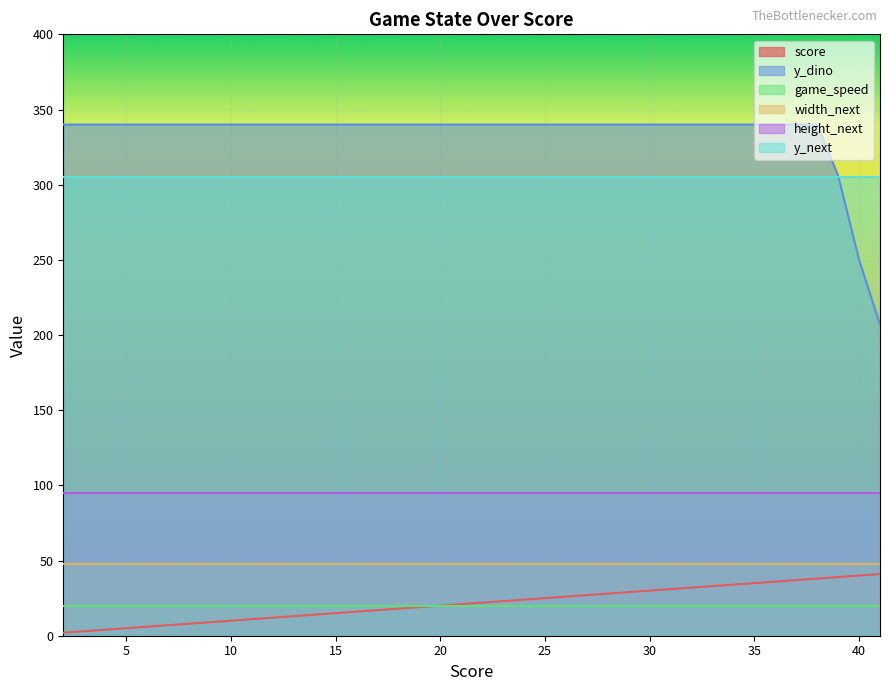

Reading right to left, list all the values displayed in this chart.

score: 41	40	39	38	37	36	35	34	33	32	31	30	29	28	27	26	25	24	23	22	21	20	19	18	17	16	15	14	13	12	11	10	9	8	7	6	5	4	3	2
y_dino: 207	250	306	340	340	340	340	340	340	340	340	340	340	340	340	340	340	340	340	340	340	340	340	340	340	340	340	340	340	340	340	340	340	340	340	340	340	340	340	340
game_speed: 20	20	20	20	20	20	20	20	20	20	20	20	20	20	20	20	20	20	20	20	20	20	20	20	20	20	20	20	20	20	20	20	20	20	20	20	20	20	20	20
width_next: 48	48	48	48	48	48	48	48	48	48	48	48	48	48	48	48	48	48	48	48	48	48	48	48	48	48	48	48	48	48	48	48	48	48	48	48	48	48	48	48
height_next: 95	95	95	95	95	95	95	95	95	95	95	95	95	95	95	95	95	95	95	95	95	95	95	95	95	95	95	95	95	95	95	95	95	95	95	95	95	95	95	95
y_next: 305	305	305	305	305	305	305	305	305	305	305	305	305	305	305	305	305	305	305	305	305	305	305	305	305	305	305	305	305	305	305	305	305	305	305	305	305	305	305	305